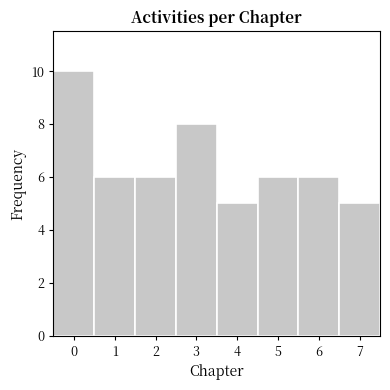

Over which range of the x-axis is the bar tallest?

-0.5 to 0.5